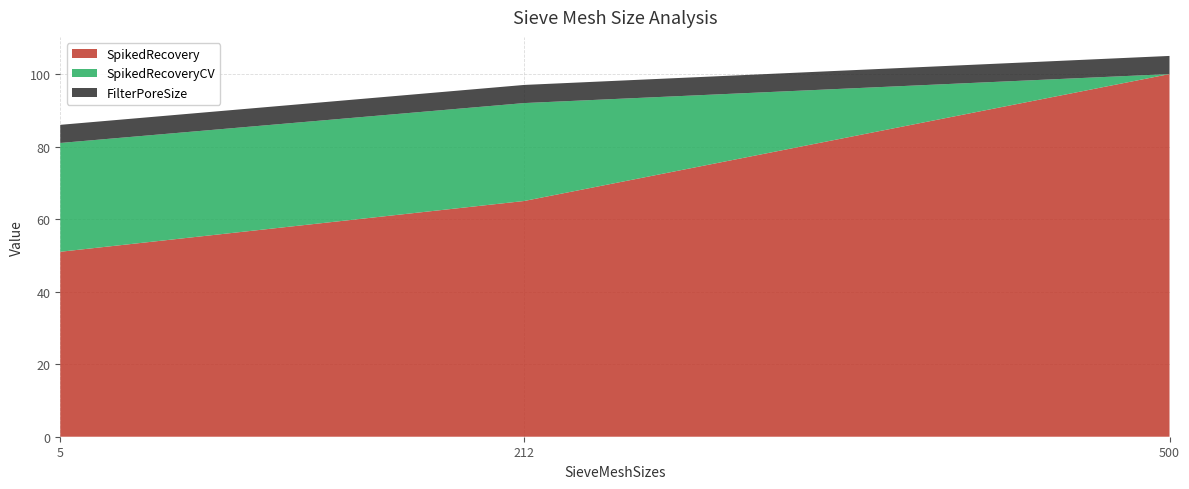

Reading left to right, extract all data points from this chart.

SpikedRecovery: 5=51	212=65	500=100
SpikedRecoveryCV: 5=30	212=27	500=0
FilterPoreSize: 5=5	212=5	500=5